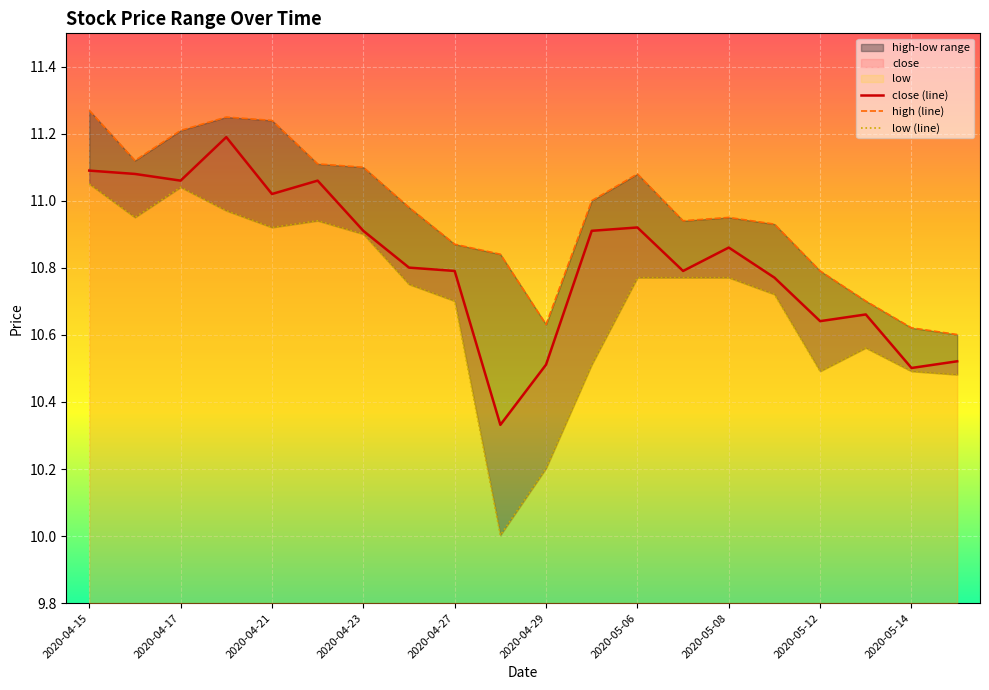

Which category has the highest value across all series?

2020-04-15